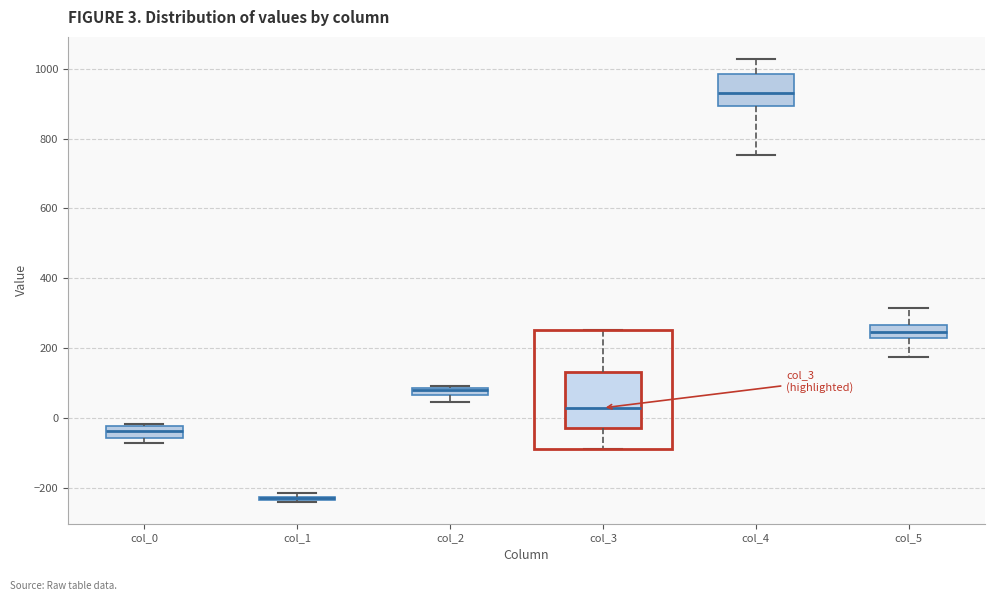

Which box is the tallest, from its lower edge to its upper edge?

col_3